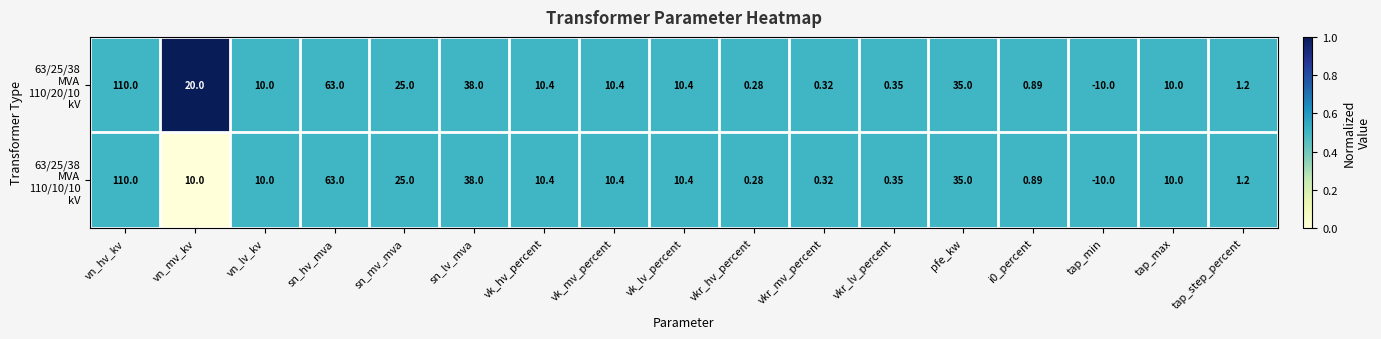

Which label corresponds to the largest value in the chart?

vn_hv_kv